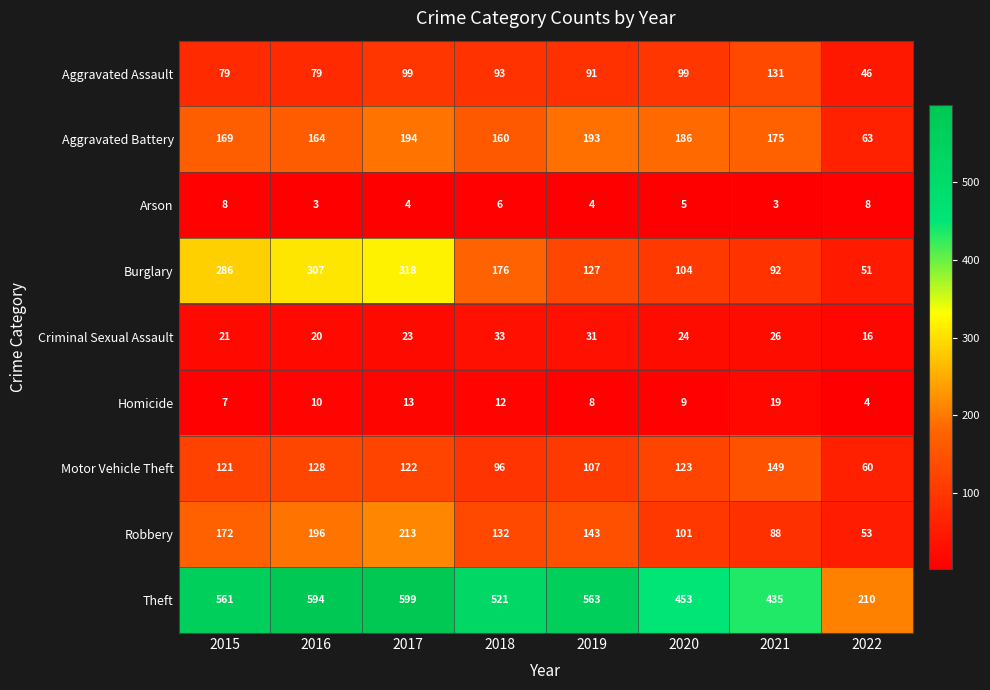

How many categories are shown in the chart?

8